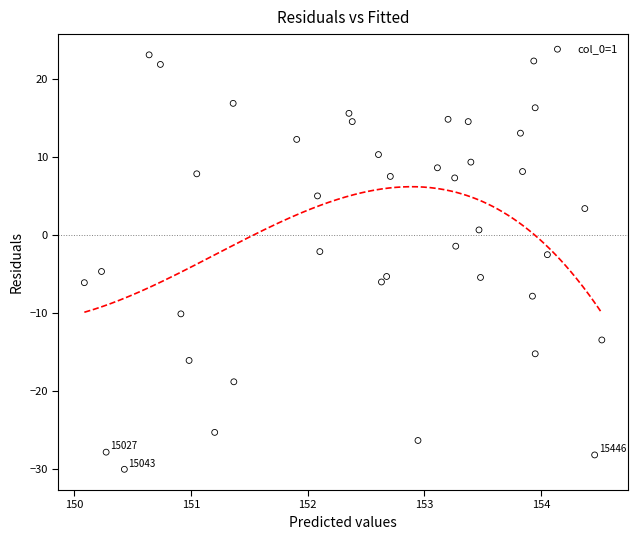

What is the range of X values (max minus min)?

4.4